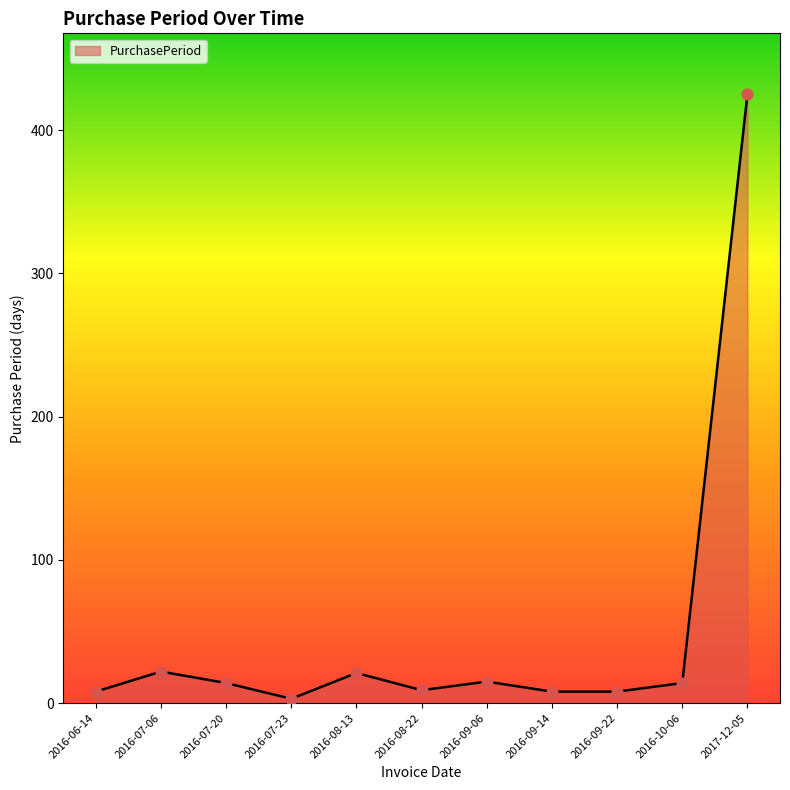

What is the ratio of the value at 2016-06-14 to the value at 2016-10-06?

0.6